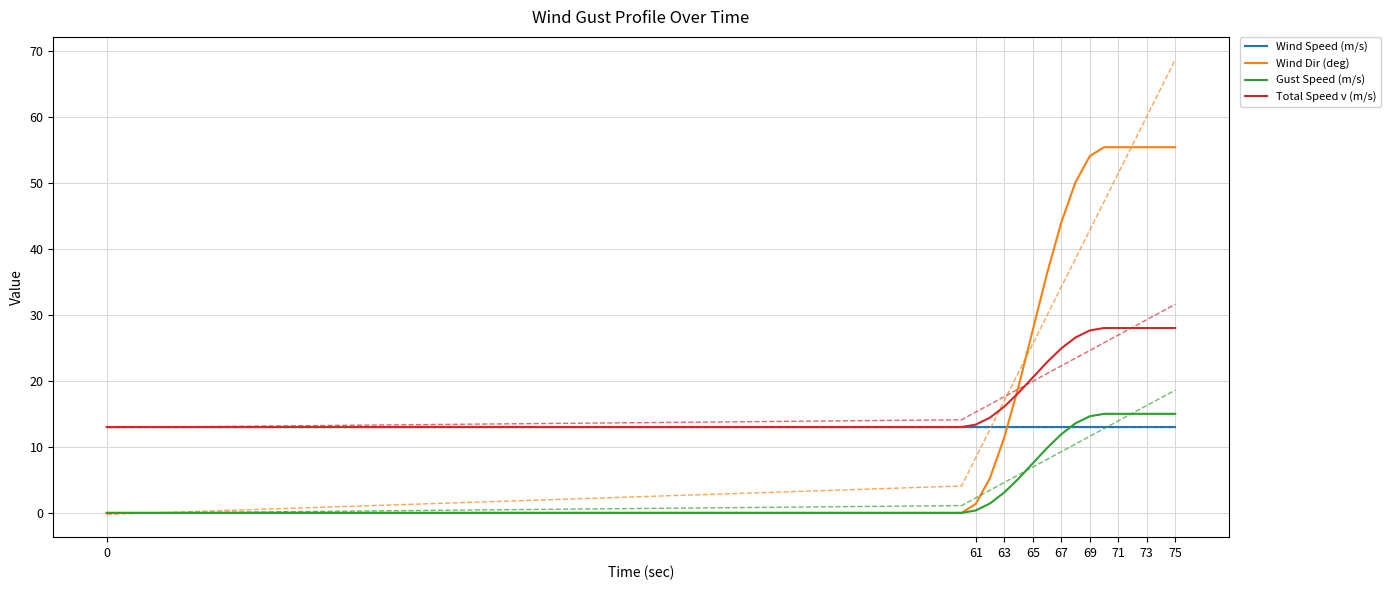

Which series has the largest range (max minus min)?

Wind Dir (deg)